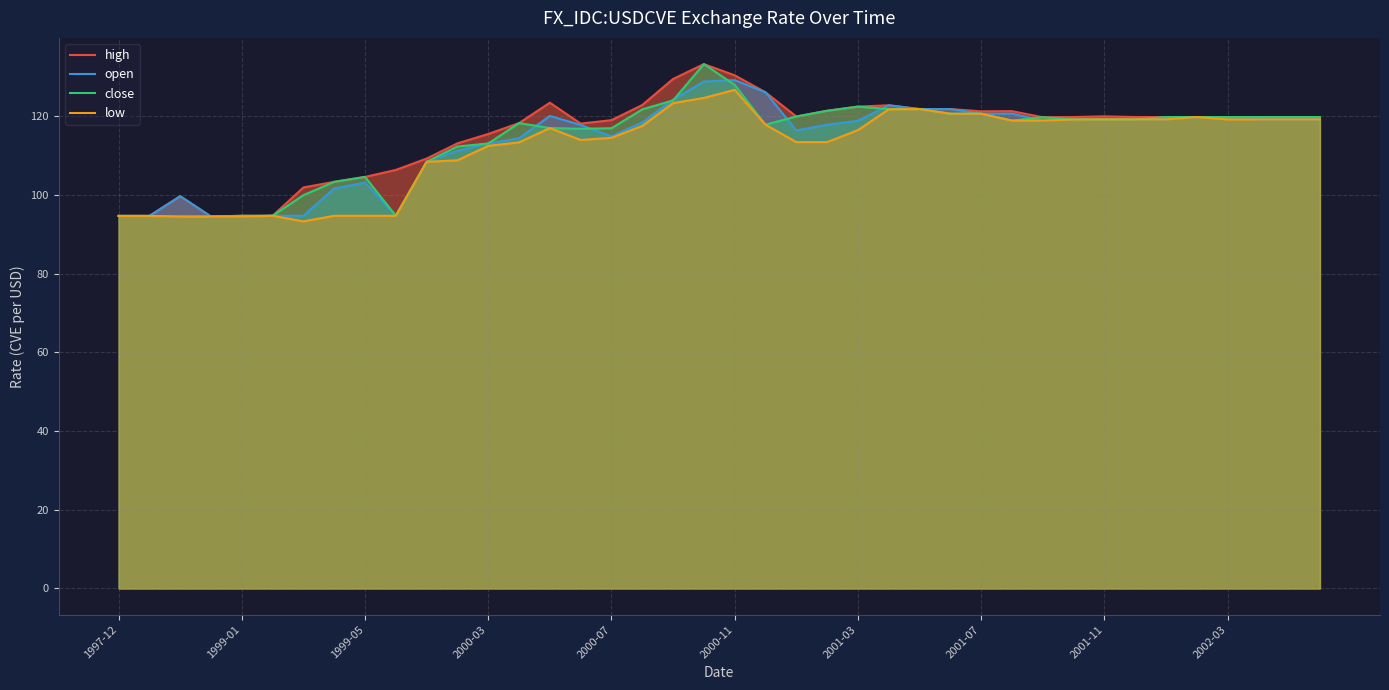

The value of close at 2000-03 is 113.1. True or false?

True